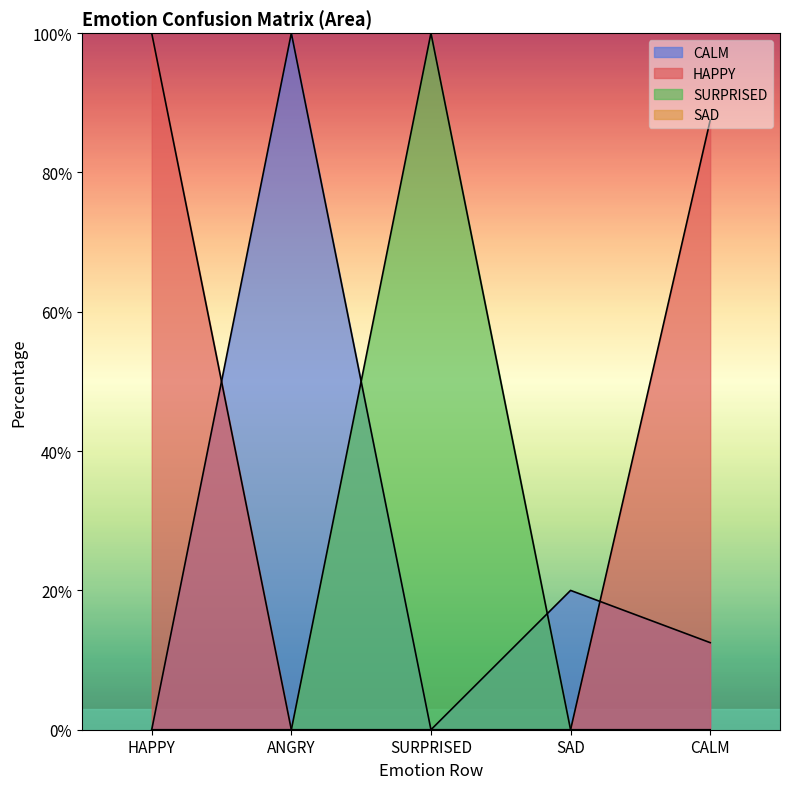

Count the number of data series in this chart.

4